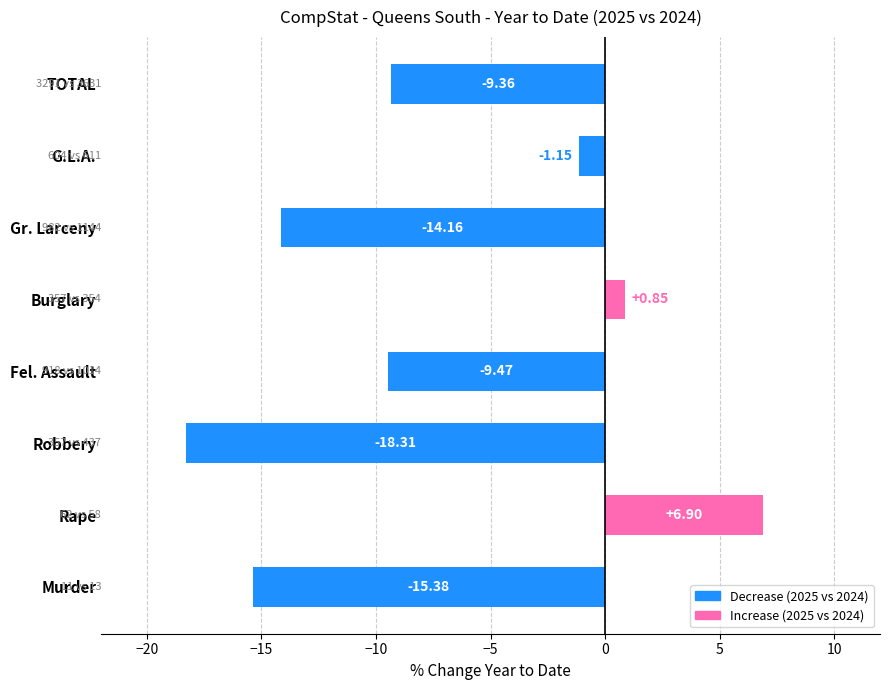

How many values are below -9?

5